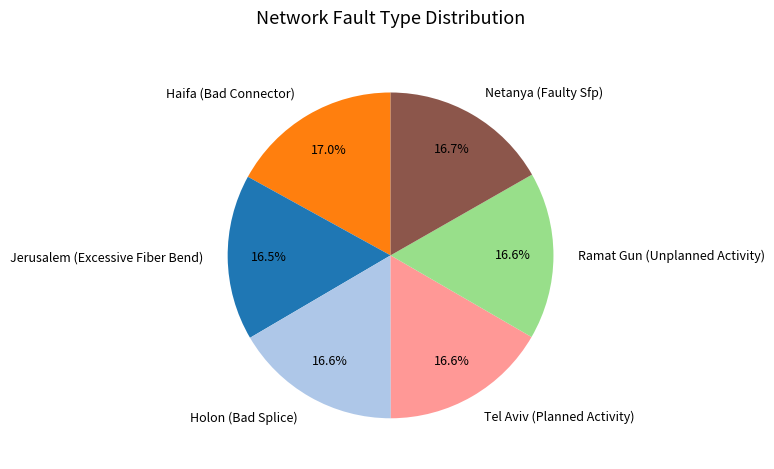

What percentage is NOT represented by Ramat Gun (Unplanned Activity)?

83.4%